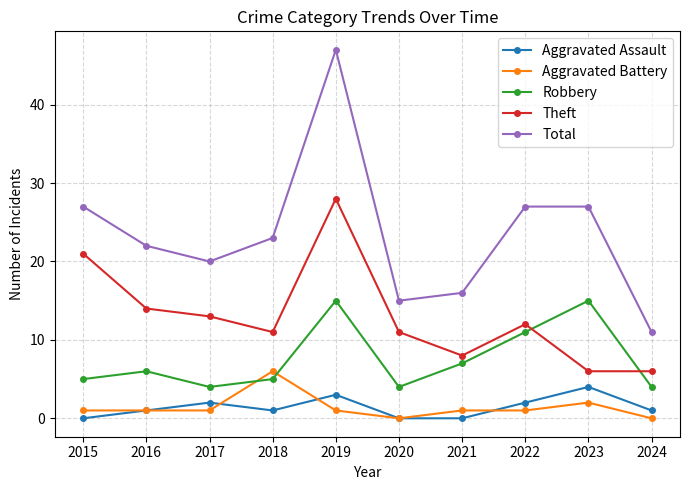

What is the value of the Total point at the 10th from the left?

11